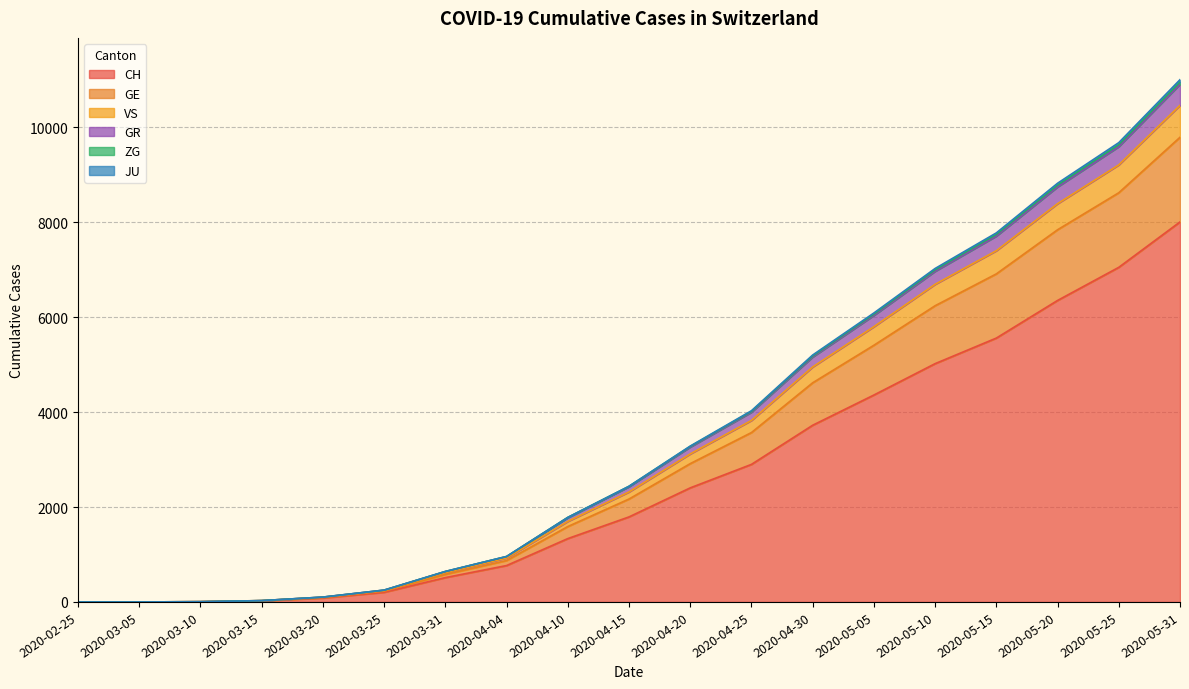

Which category has the highest value in the CH series?

2020-05-31